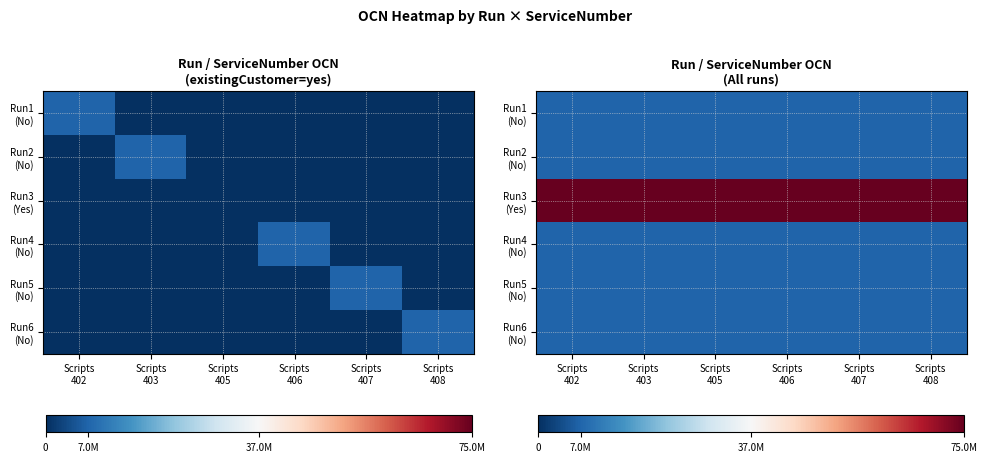

Count the number of data series in this chart.

6